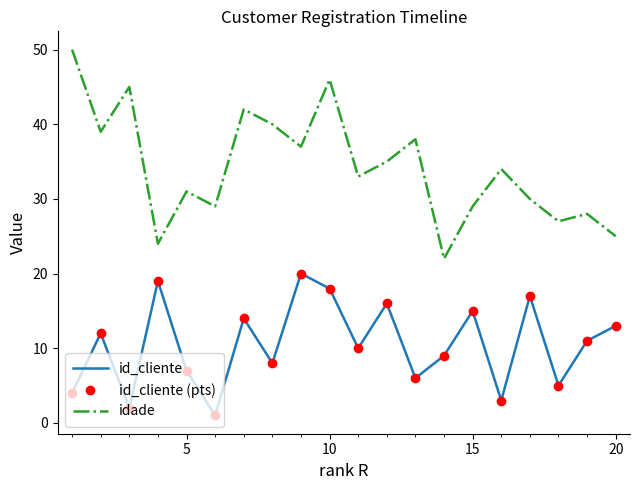

What are all the series names shown in the legend?

id_cliente, id_cliente (pts), idade